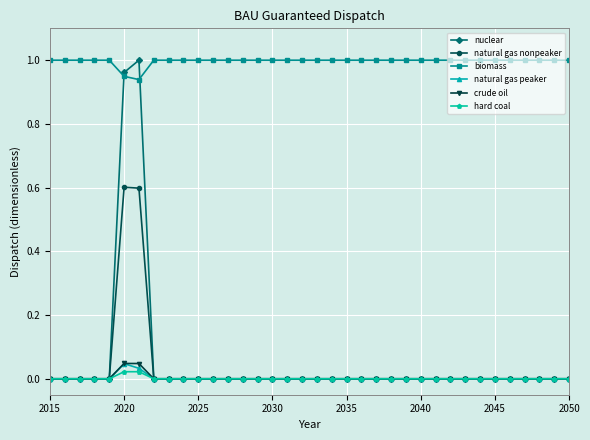

Which series has the largest total across all categories?

biomass